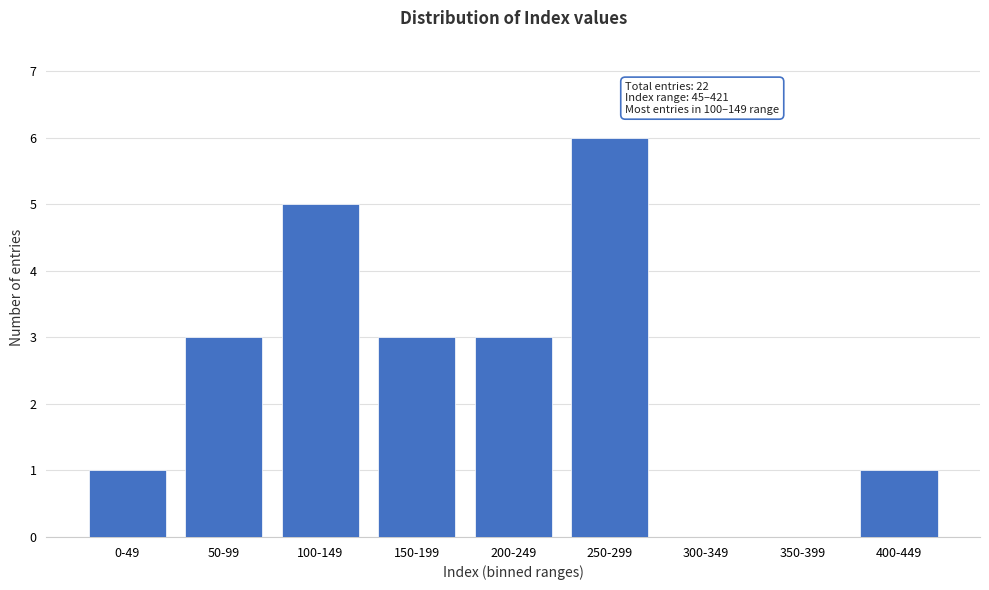

Reading left to right, list all the values displayed in this chart.

0-49=1	50-99=3	100-149=5	150-199=3	200-249=3	250-299=6	300-349=0	350-399=0	400-449=1